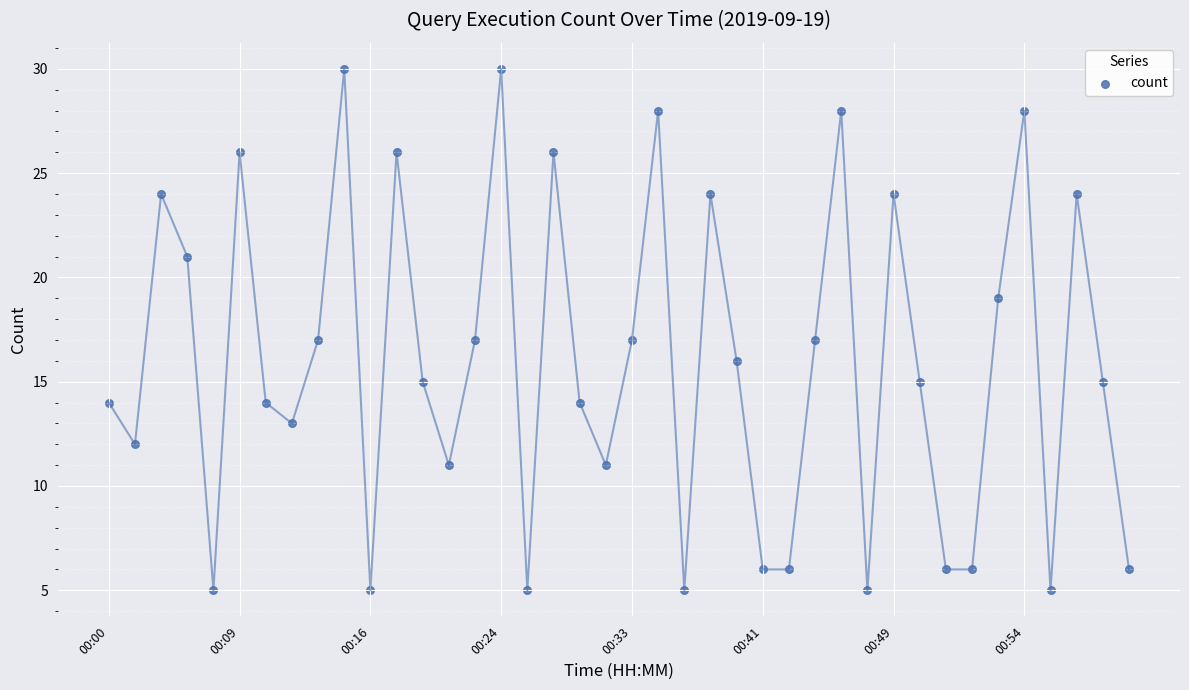

What is the range of Y values (max minus min)?

25